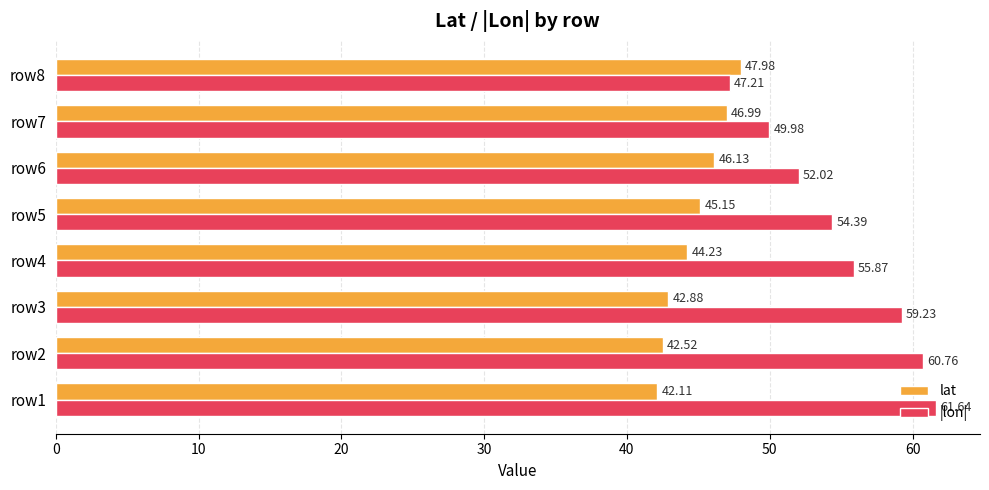

What is the difference between the highest and lowest values at row6?

5.9